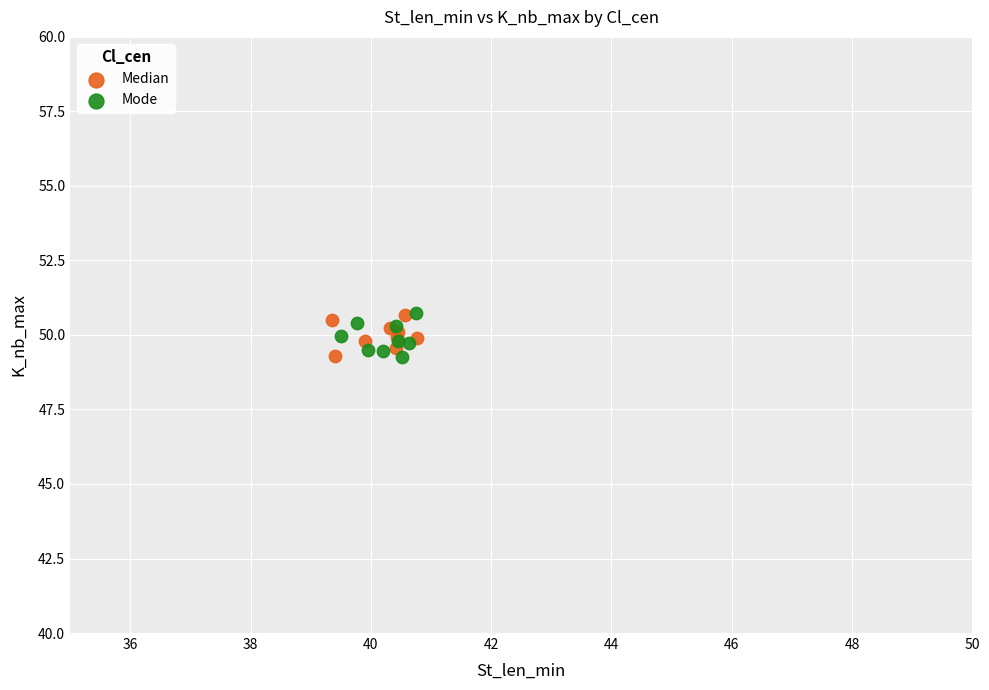

What are all the series names shown in the legend?

Median, Mode